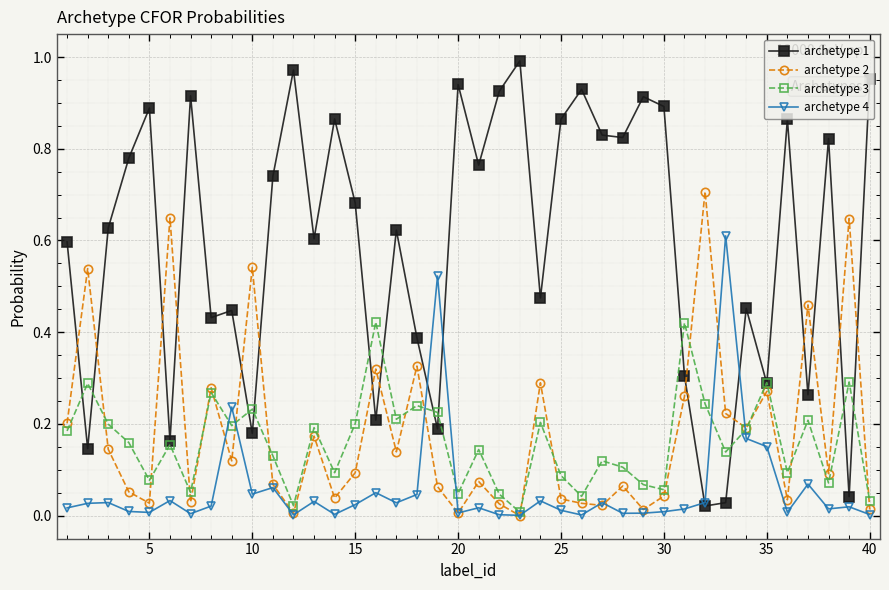

True or false: archetype 2 and archetype 1 intersect in this chart.

True